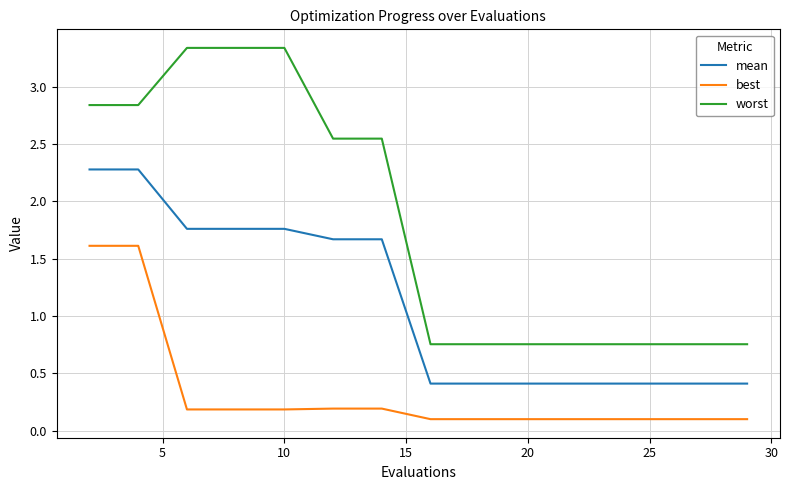

Does the chart have visible grid lines?

Yes